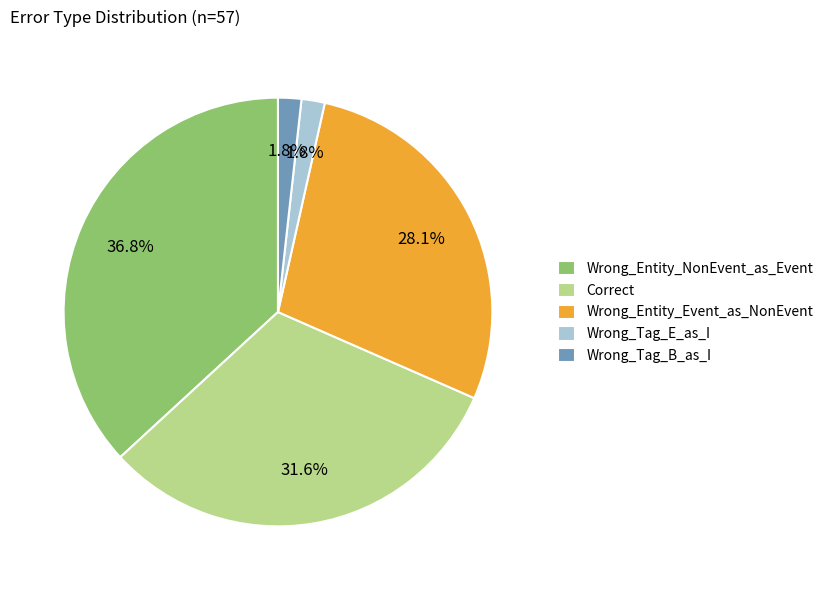

What percentage is the Correct slice, to the nearest percent?

32%